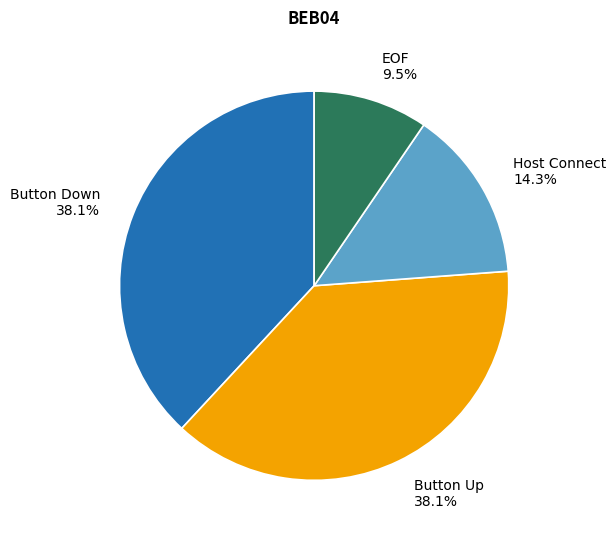

How many slices are in this pie chart?

4